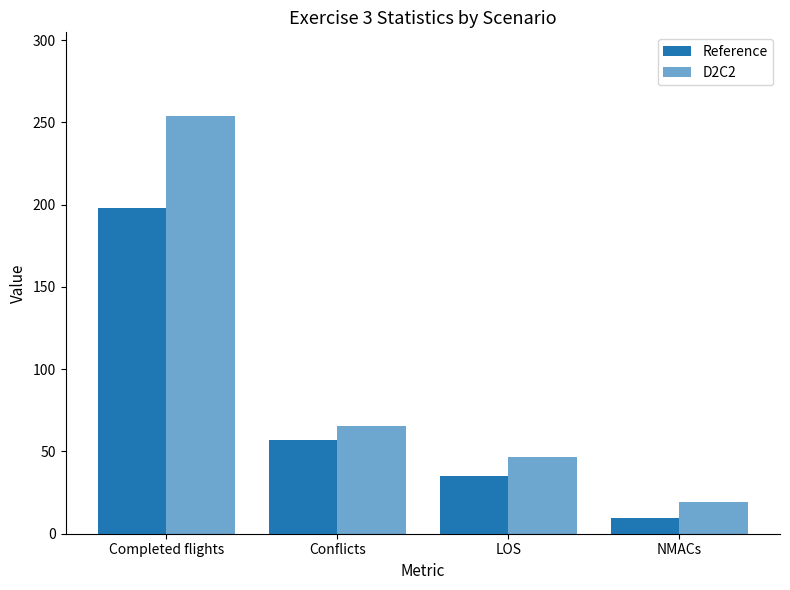

Between LOS and NMACs, which series saw the biggest shift?

D2C2